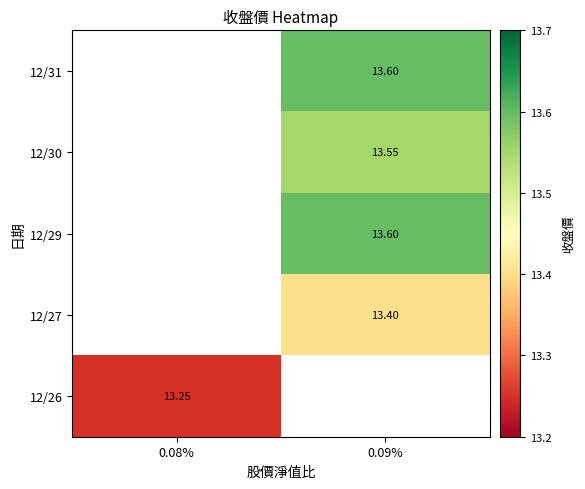

List the series in order of their overall mean, lowest first.

12/31, 12/30, 12/29, 12/27, 12/26